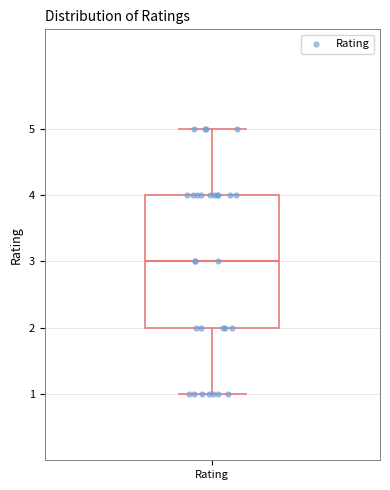

Transcribe this box plot: give where the median line is, the range the box spans, and where the two whiskers end, as read against the y-axis. The values are not printed on the chart, so give them approximately, as read against the axis.

median 3, box 2 to 4, whiskers 1 to 5